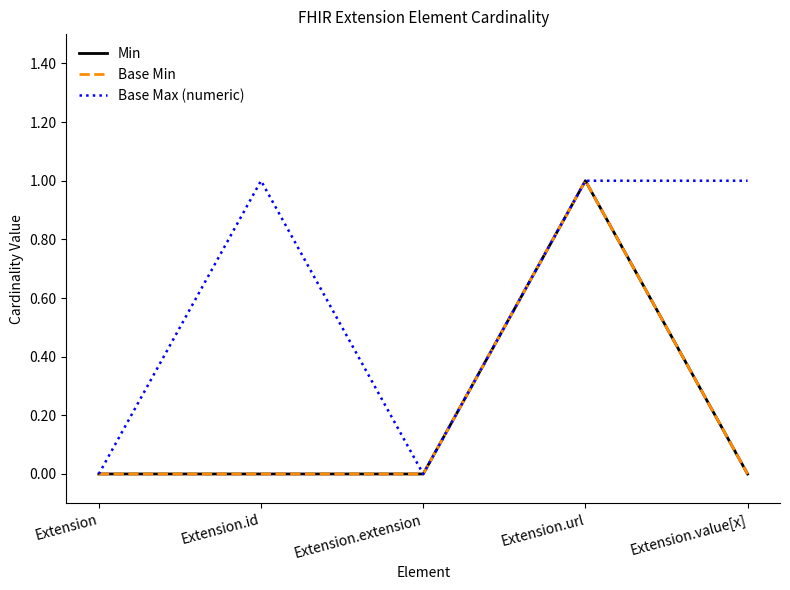

How many interior local valleys does the Base Max (numeric) series have?

1